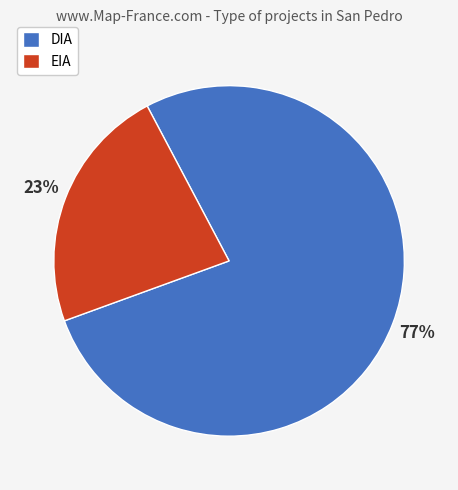

Which category has the biggest portion of the pie?

DIA